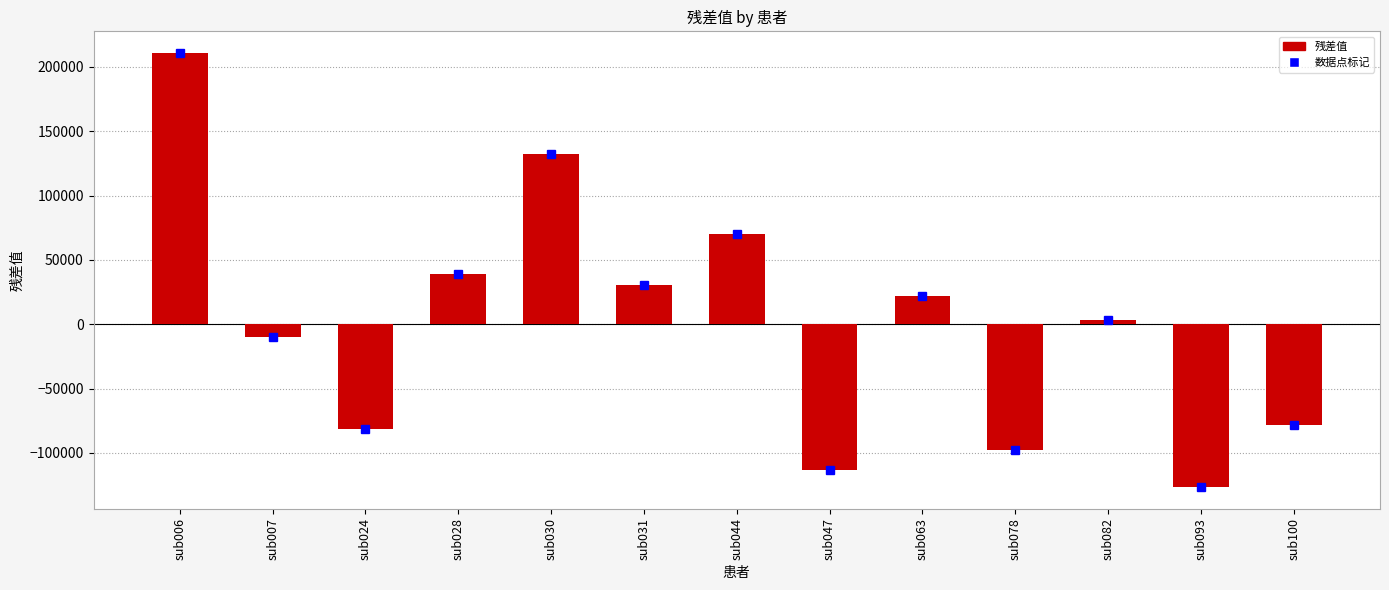

The chart shows a value of 287860.5 at sub006. True or false?

False